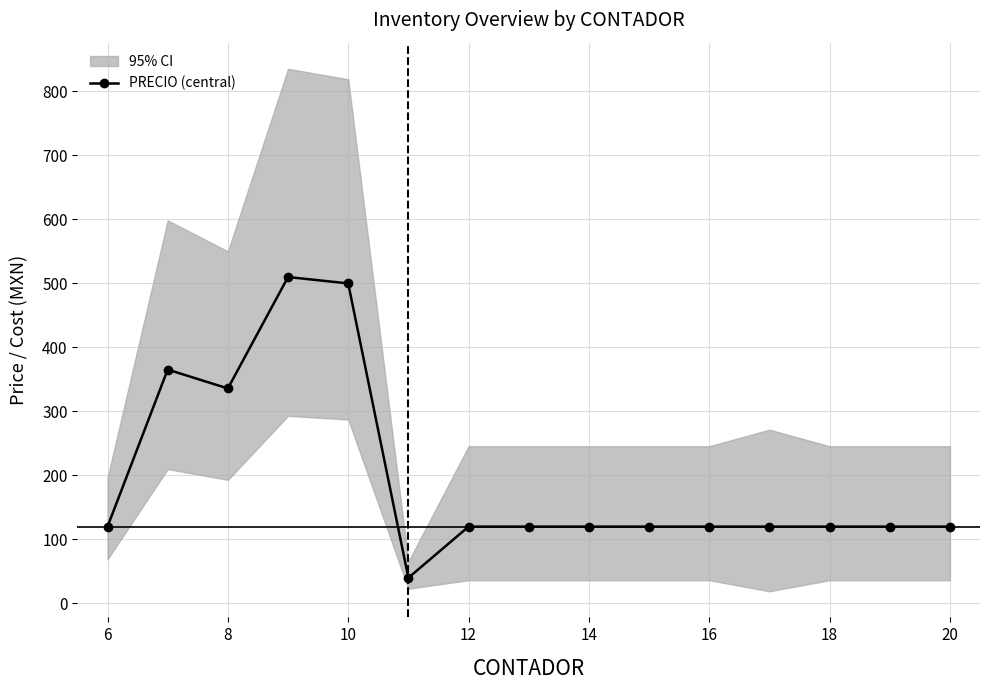

At which category does PRECIO (central) reach its first local valley?

8